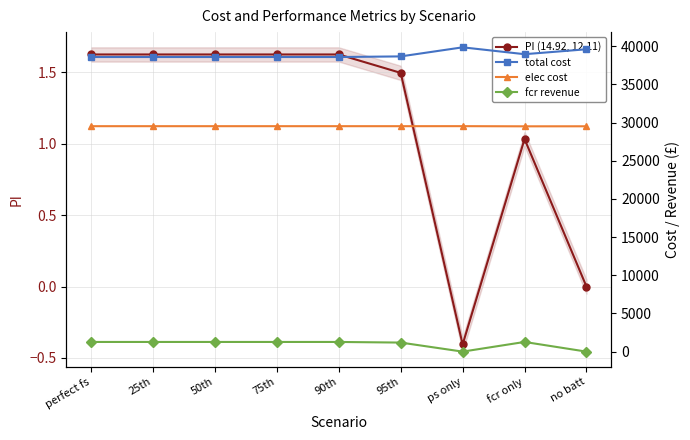

In PI (14.92, 12.11), how many points are lower than both neighbors (excluding endpoints)?

1